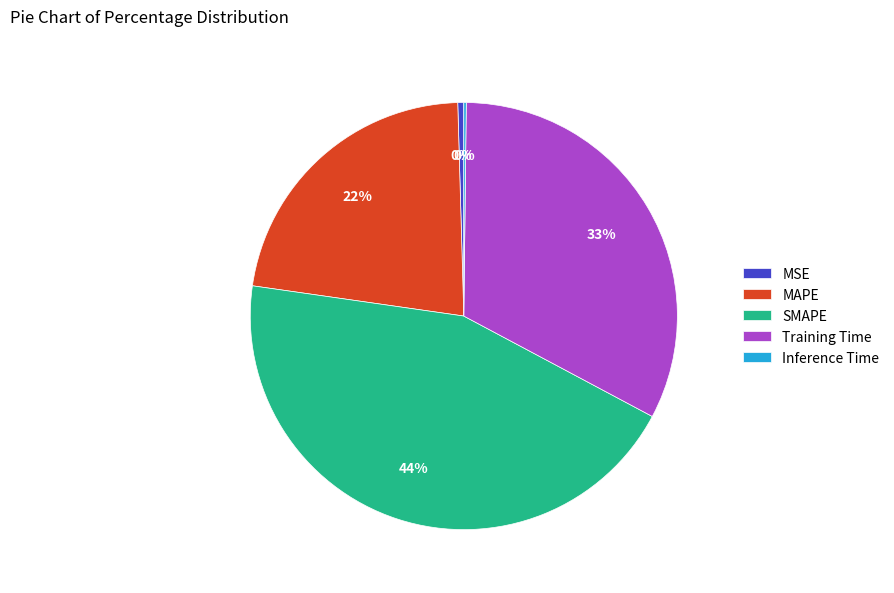

Which slice is the largest?

SMAPE